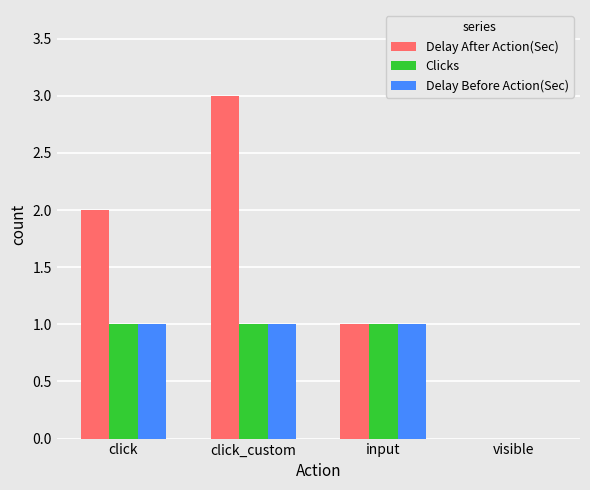

How many groups of bars are there?

4